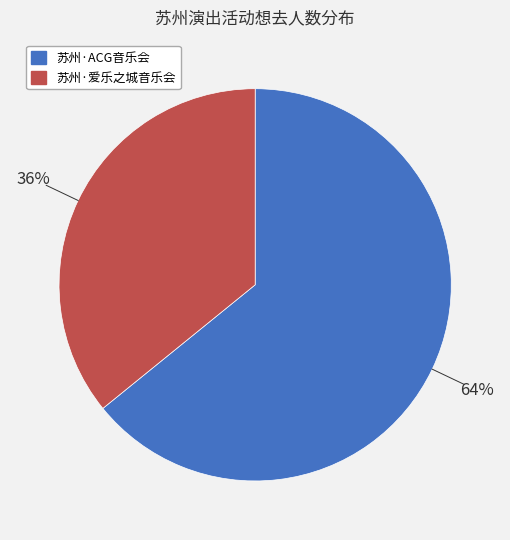

How many slices are in this pie chart?

2